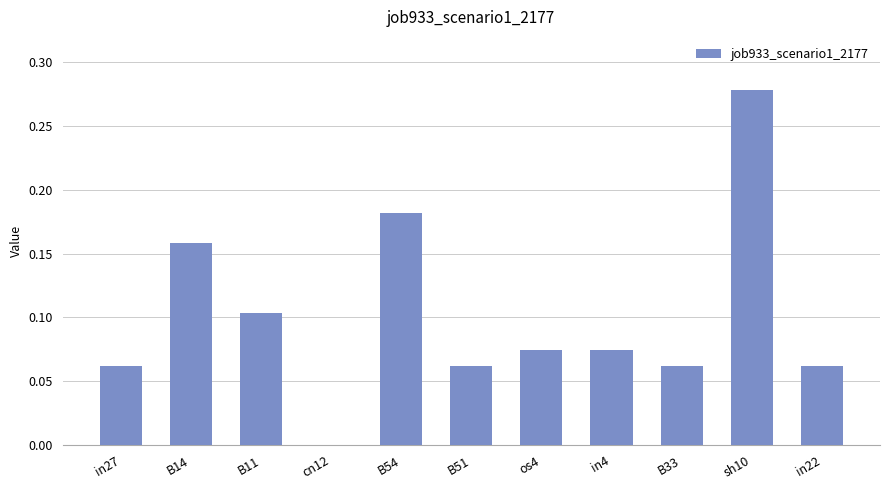

Does the chart contain stacked bars?

No